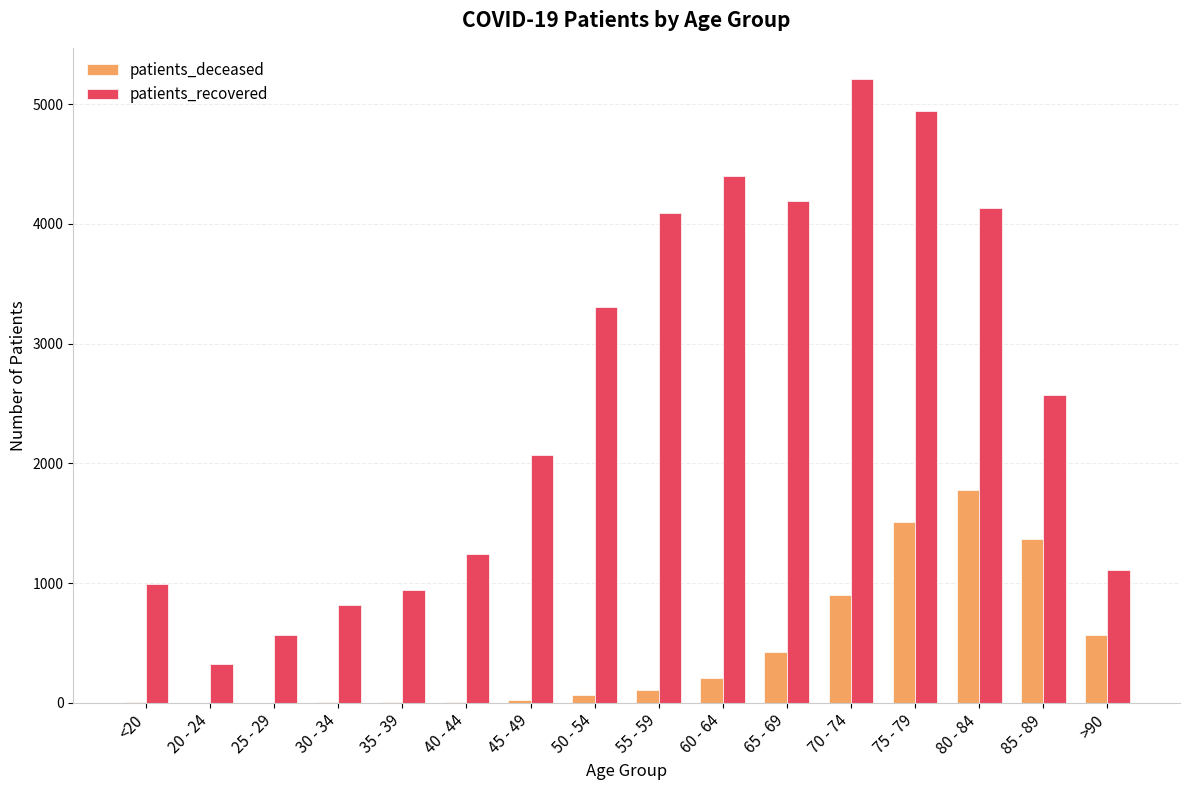

What is the difference between the patients_recovered values at 25 - 29 and 75 - 79?

4374